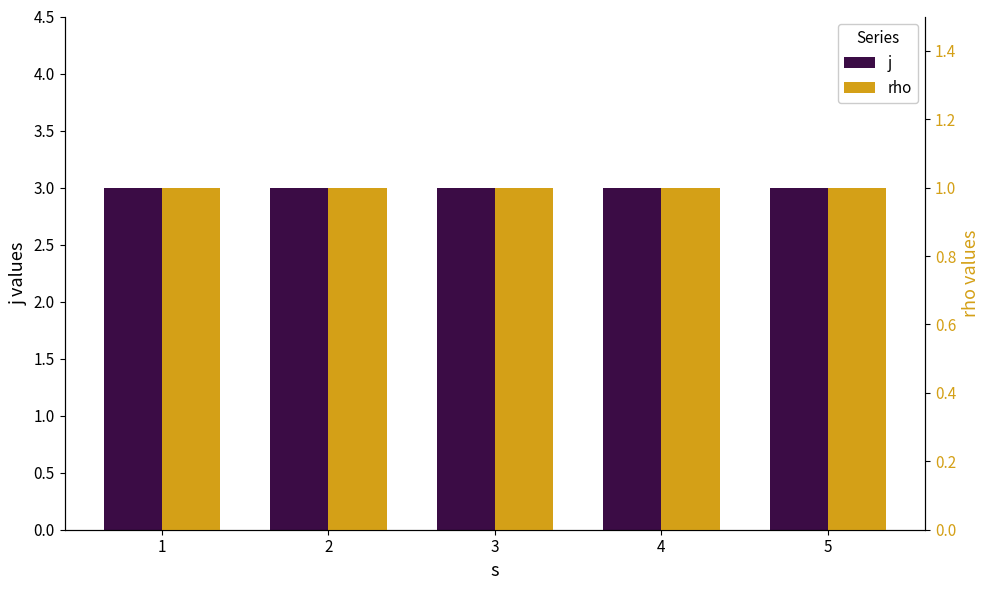

How many bars are there in each group?

2